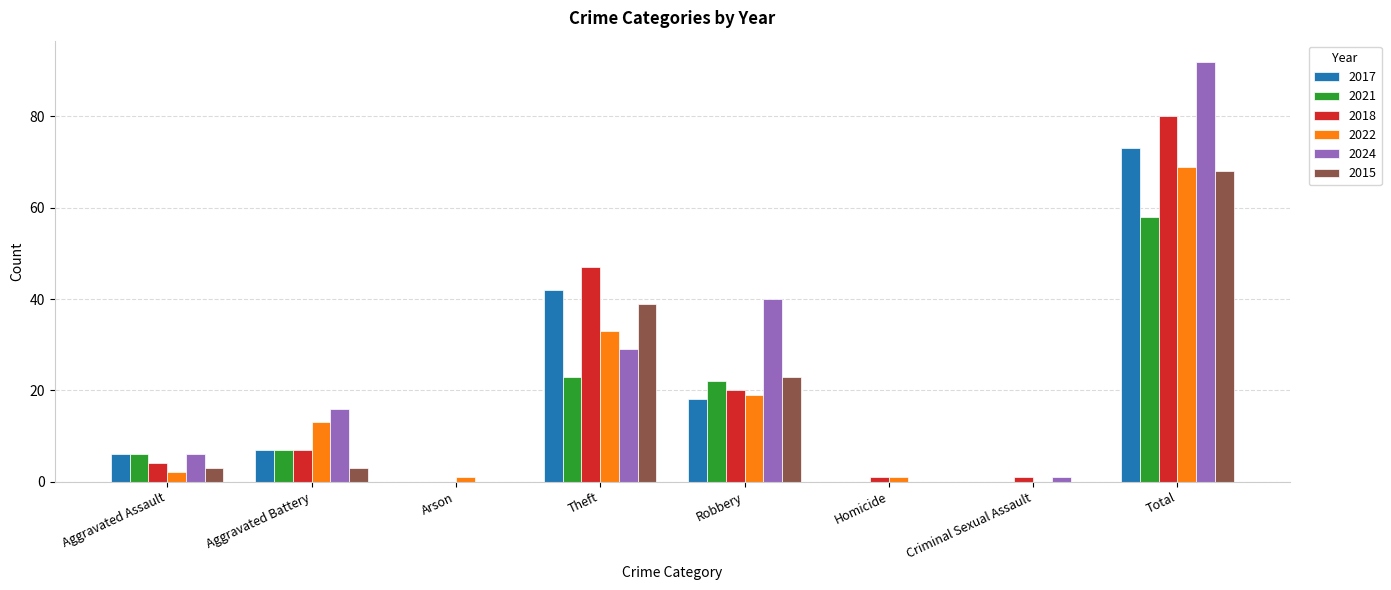

Are the bars horizontal?

No